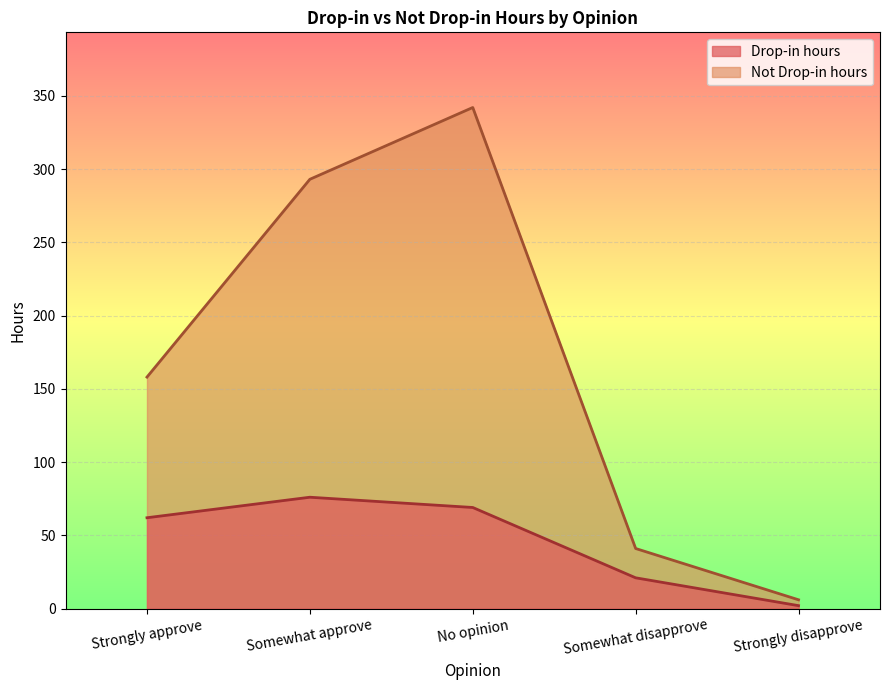

Where is Drop-in hours nearest to the value 39?

Somewhat disapprove